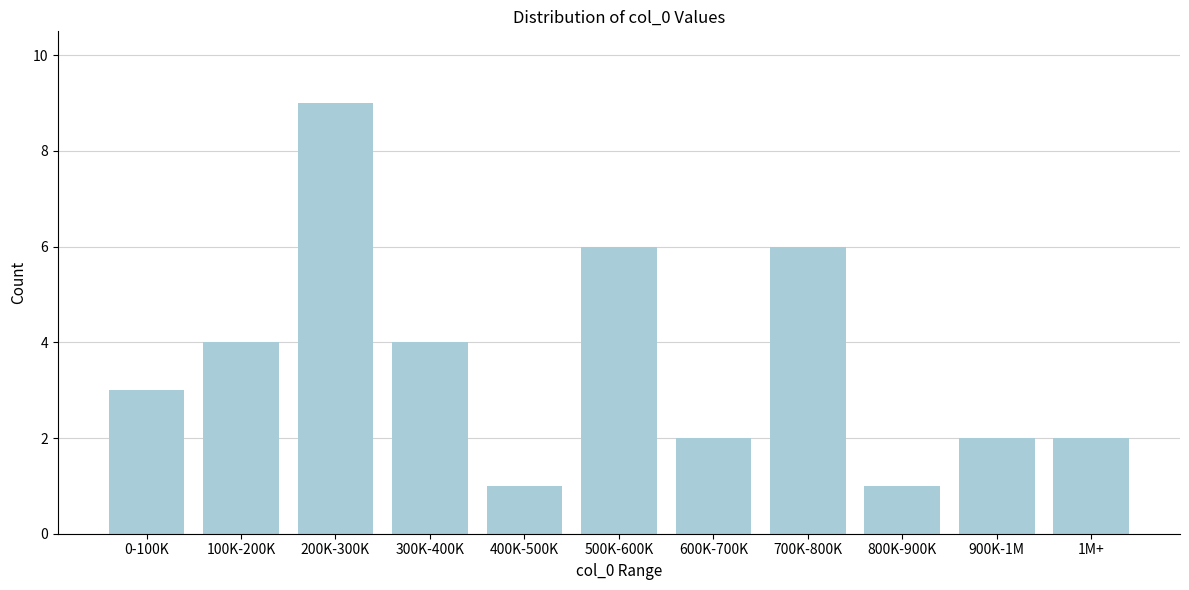

Reading left to right, extract all data points from this chart.

3	4	9	4	1	6	2	6	1	2	2